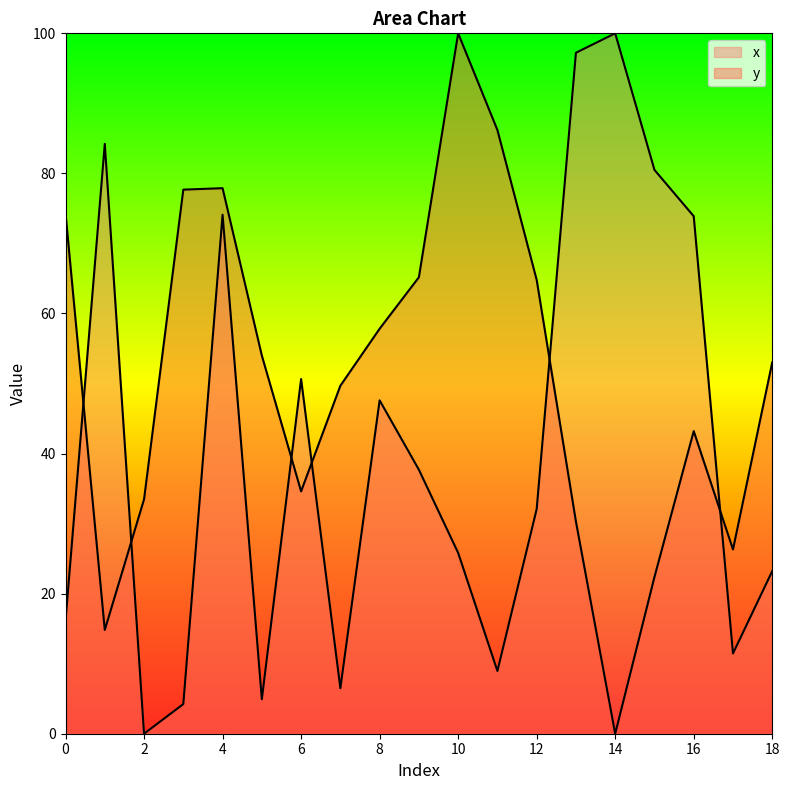

Count the number of data series in this chart.

2